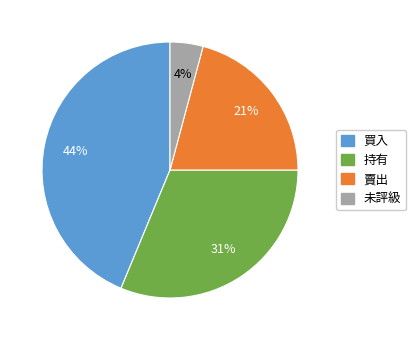

What is the ratio of the value at 賣出 to the value at 買入?

0.5